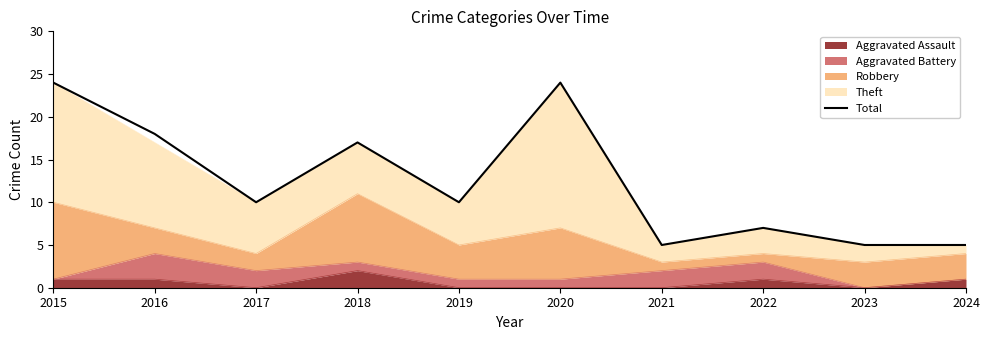

What is the sum of the values at 2020 and 2021?

29